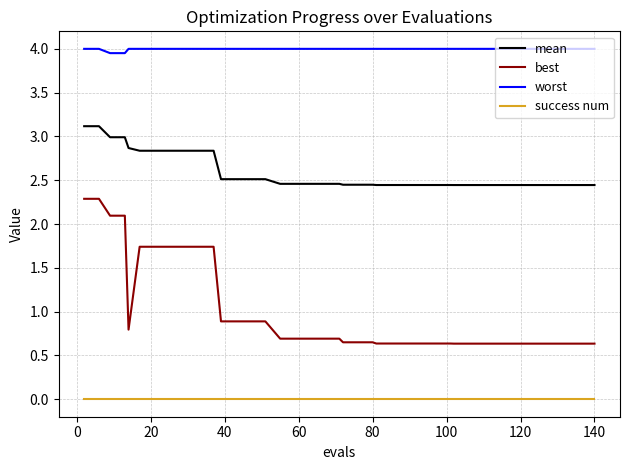

What are all the series names shown in the legend?

mean, best, worst, success num